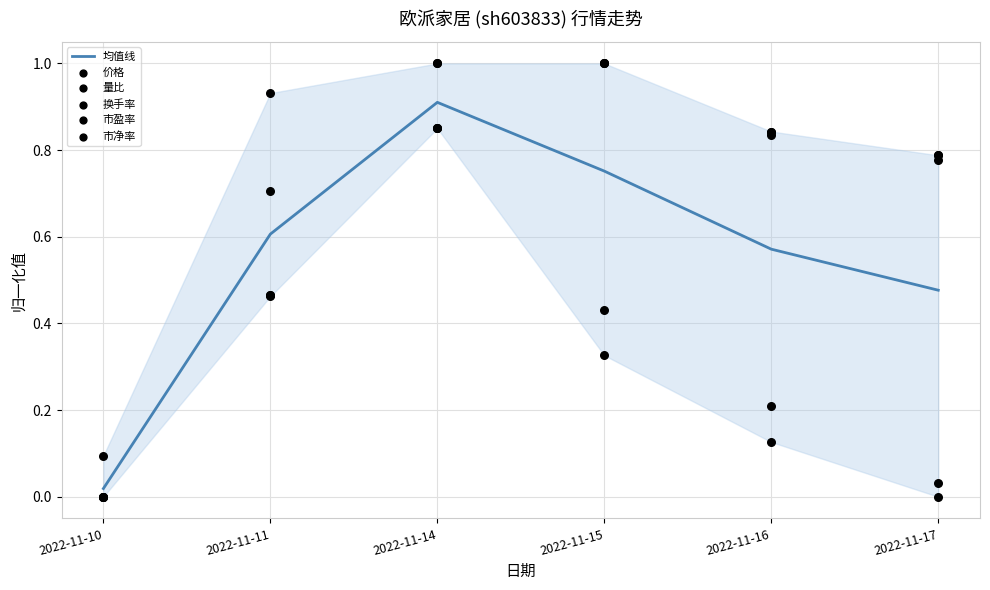

At which category is the sum across all series the highest?

2022-11-14